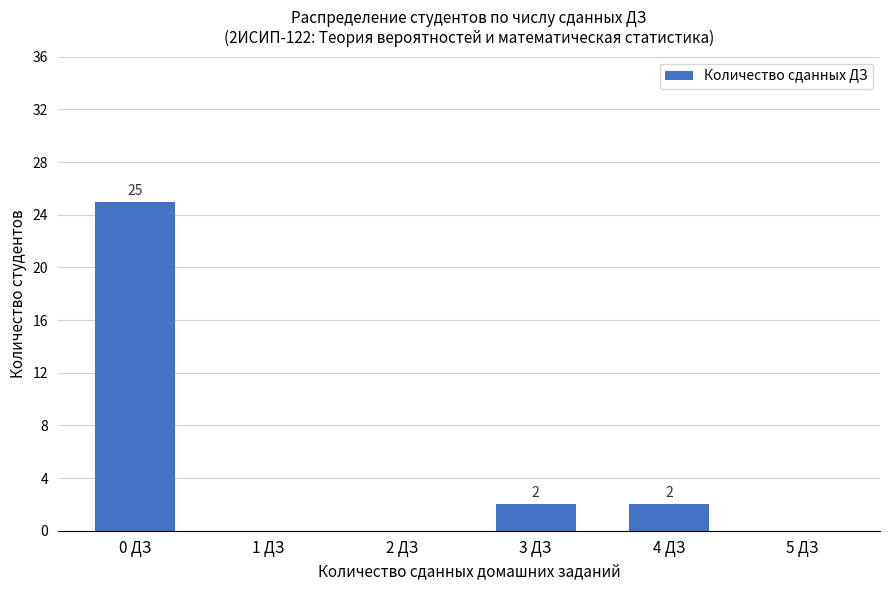

Between 1 ДЗ and 3 ДЗ, which is larger?

3 ДЗ